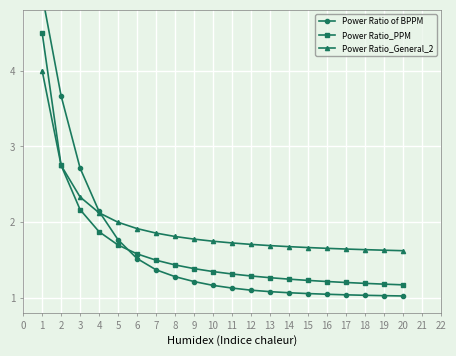

Which series changed the most between 10 and 14?

Power Ratio_PPM